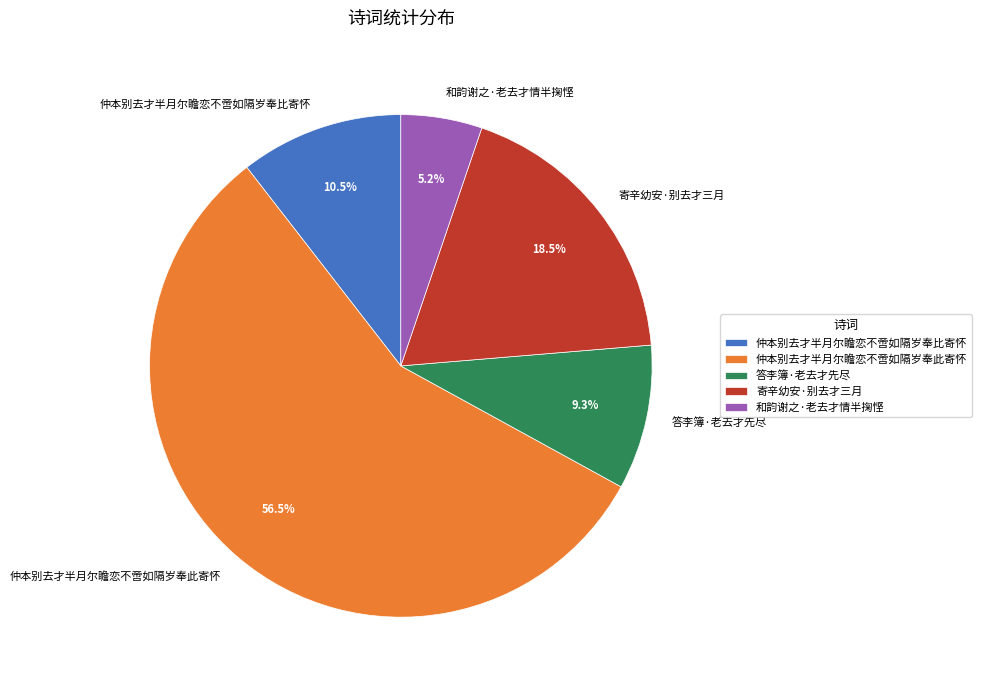

To the nearest percent, what is the difference between the 寄辛幼安·别去才三月 and 仲本别去才半月尔瞻恋不啻如隔岁奉此寄怀 slice percentages?

38%